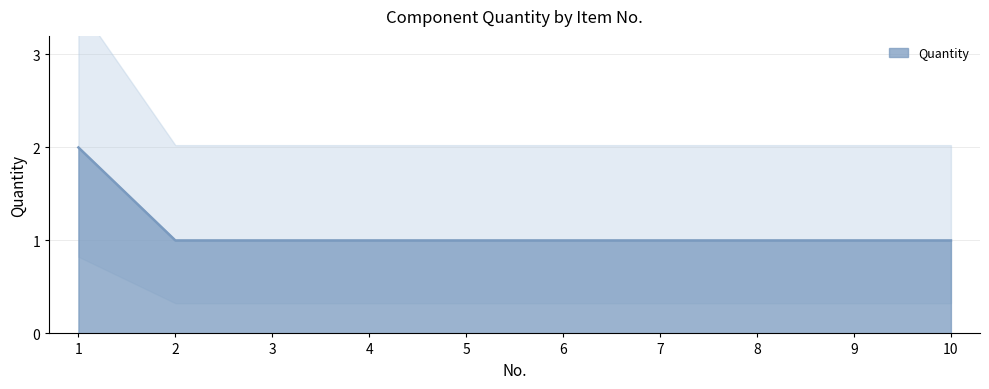

Reading right to left, transcribe all the data shown in this chart.

10=1	9=1	8=1	7=1	6=1	5=1	4=1	3=1	2=1	1=2